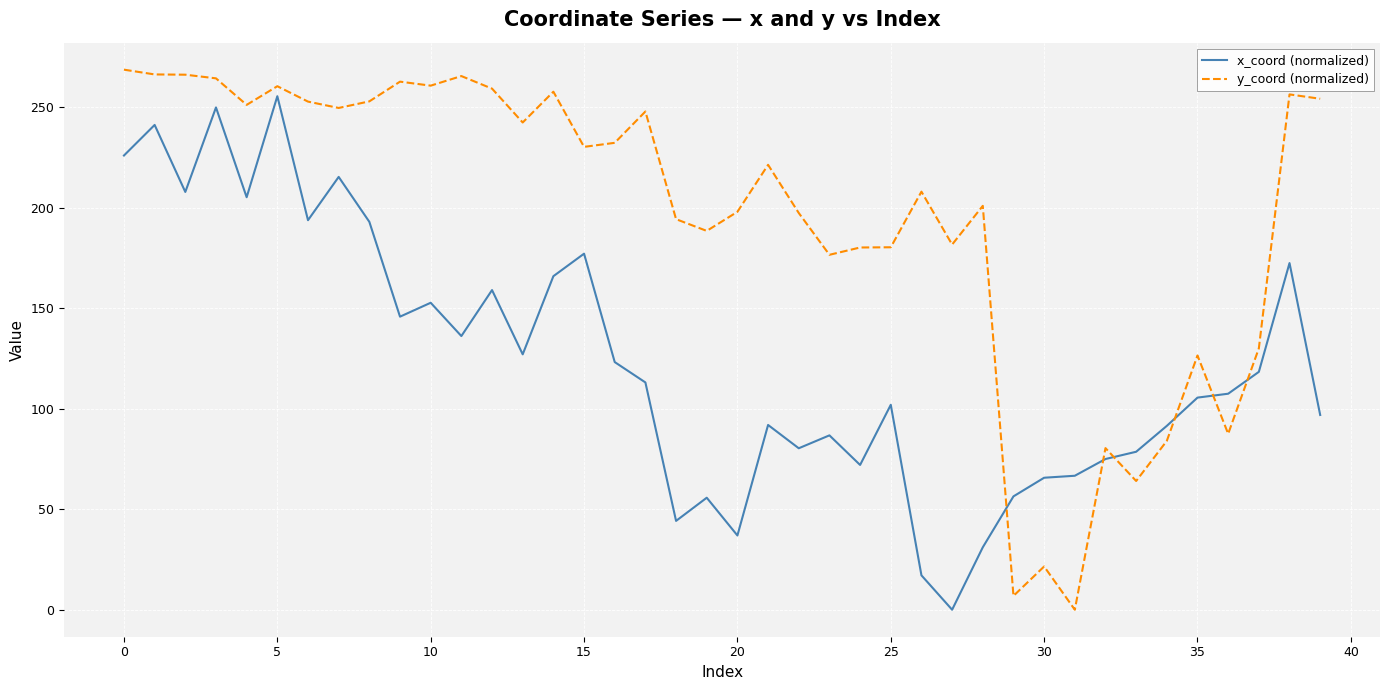

Rank the series by their maximum value, from lowest to highest.

x_coord (normalized), y_coord (normalized)